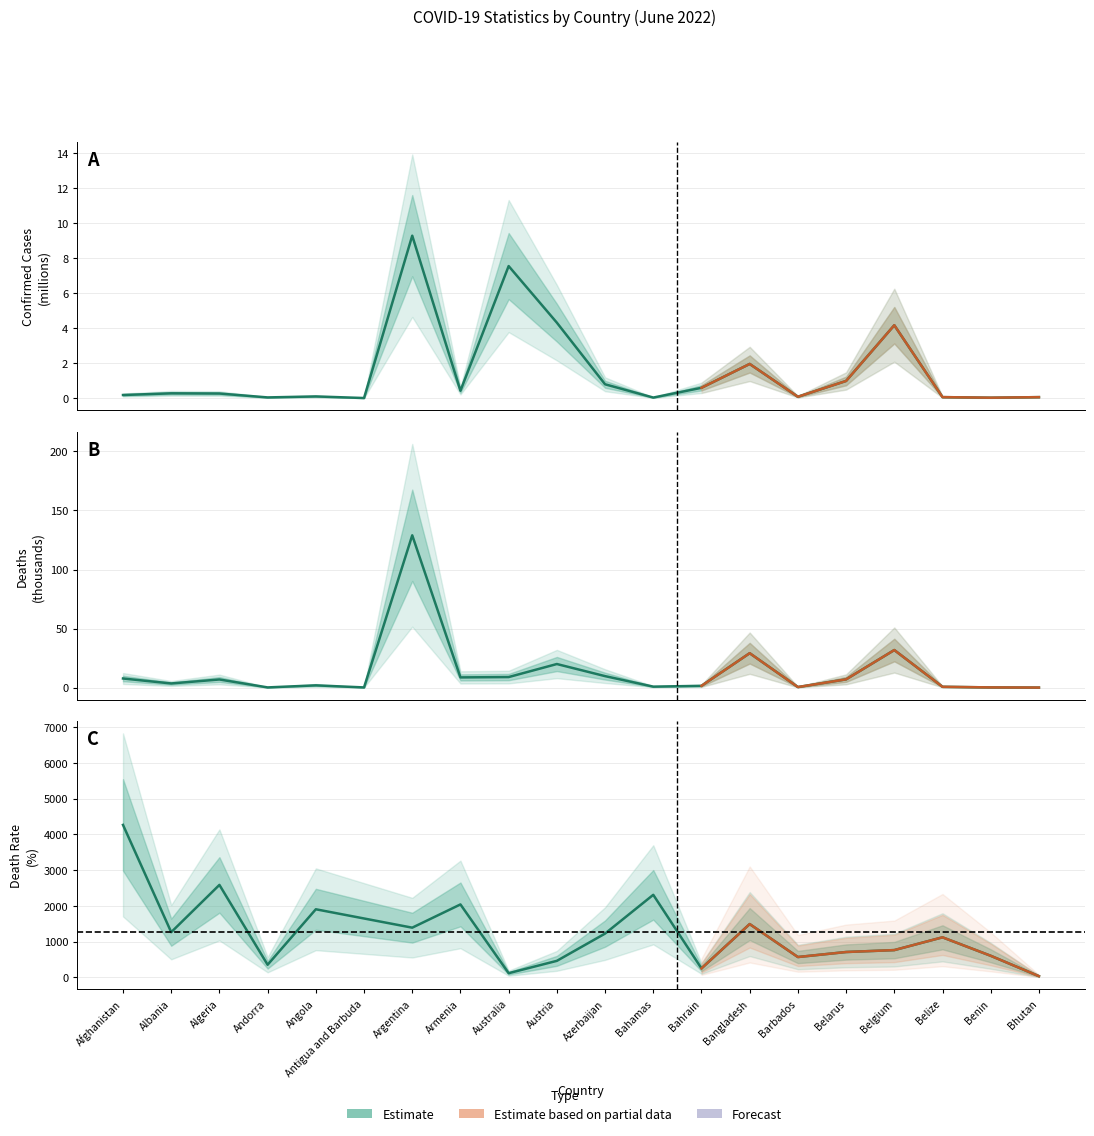

How many categories are shown in the chart?

20